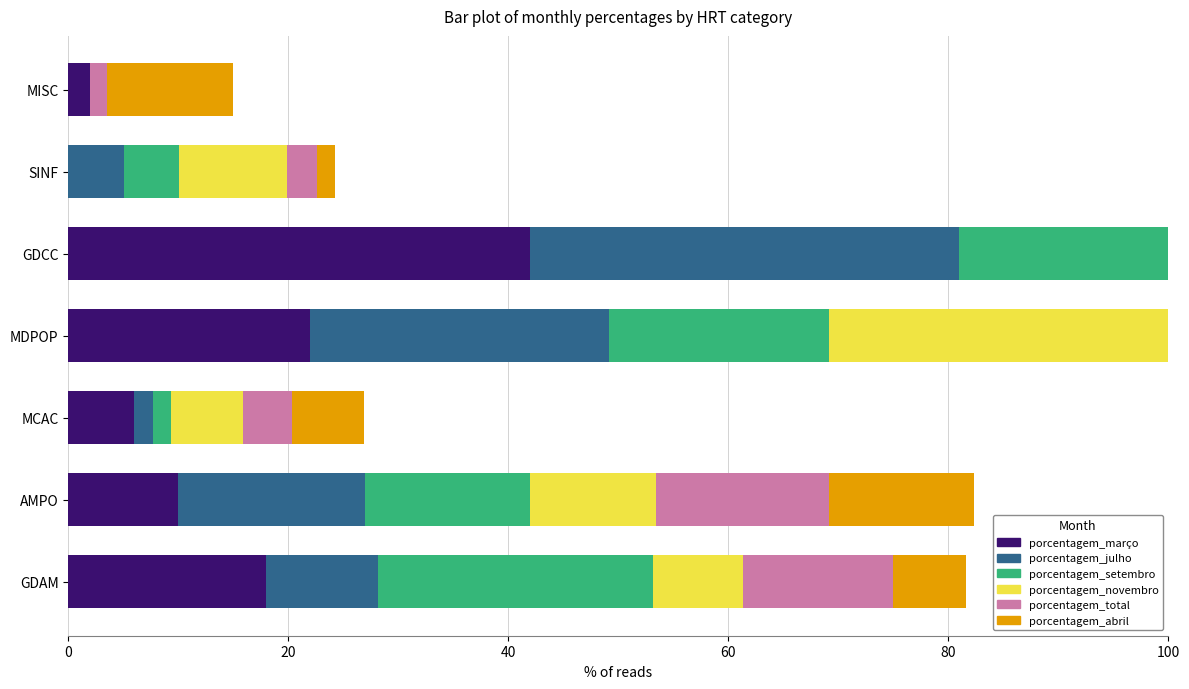

Which series has the widest spread of values?

porcentagem_março